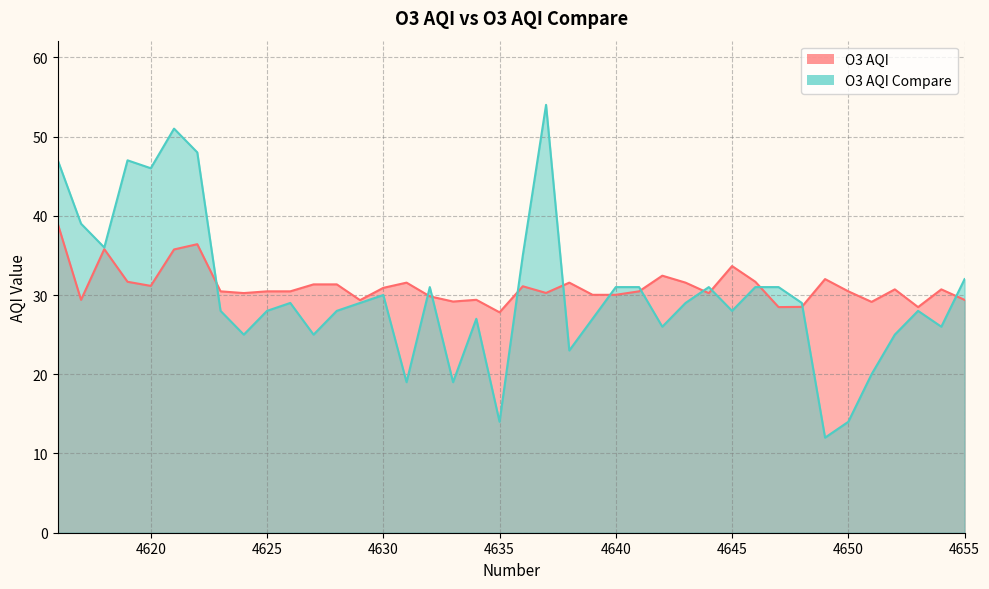

Reading right to left, what are all the values shown in this chart?

O3 AQI: 4655=29.4	4654=30.7	4653=28.5	4652=30.7	4651=29.1	4650=30.5	4649=32.0	4648=28.5	4647=28.5	4646=31.7	4645=33.7	4644=30.2	4643=31.6	4642=32.4	4641=30.5	4640=30.0	4639=30.0	4638=31.6	4637=30.3	4636=31.1	4635=27.8	4634=29.4	4633=29.2	4632=29.8	4631=31.6	4630=30.9	4629=29.4	4628=31.3	4627=31.3	4626=30.5	4625=30.5	4624=30.2	4623=30.5	4622=36.4	4621=35.8	4620=31.2	4619=31.7	4618=35.8	4617=29.4	4616=39.0
O3 AQI Compare: 4655=32.0	4654=26.0	4653=28.0	4652=25.0	4651=20.0	4650=14.0	4649=12.0	4648=29.0	4647=31.0	4646=31.0	4645=28.0	4644=31.0	4643=29.0	4642=26.0	4641=31.0	4640=31.0	4639=27.0	4638=23.0	4637=54.0	4636=35.0	4635=14.0	4634=27.0	4633=19.0	4632=31.0	4631=19.0	4630=30.0	4629=29.0	4628=28.0	4627=25.0	4626=29.0	4625=28.0	4624=25.0	4623=28.0	4622=48.0	4621=51.0	4620=46.0	4619=47.0	4618=36.0	4617=39.0	4616=47.0